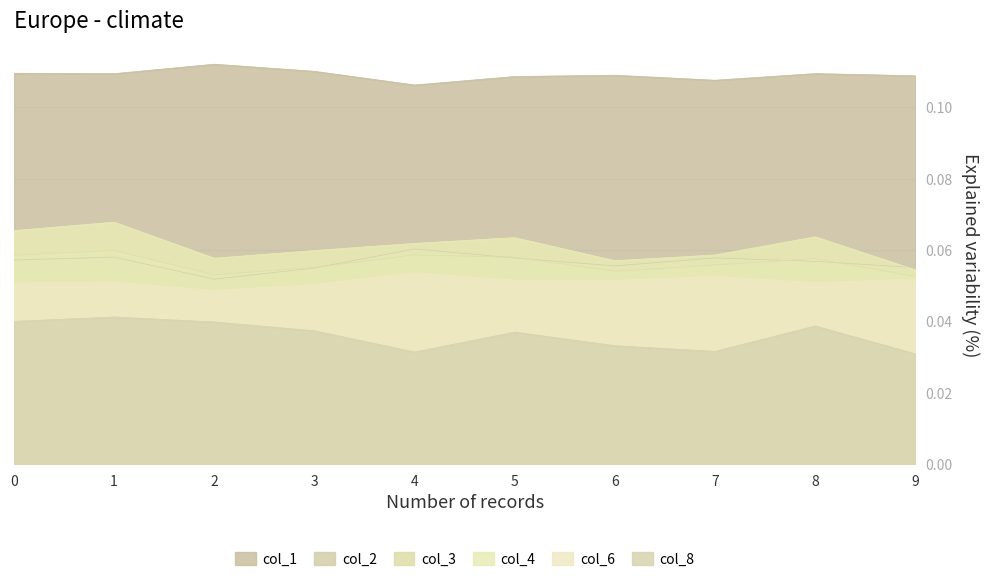

What is the sum of all col_8 values?

0.4